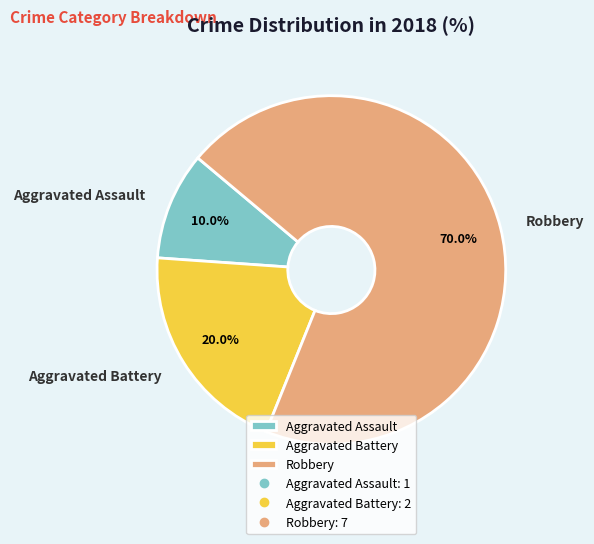

Is it true that Aggravated Battery is 20% of the pie?

True